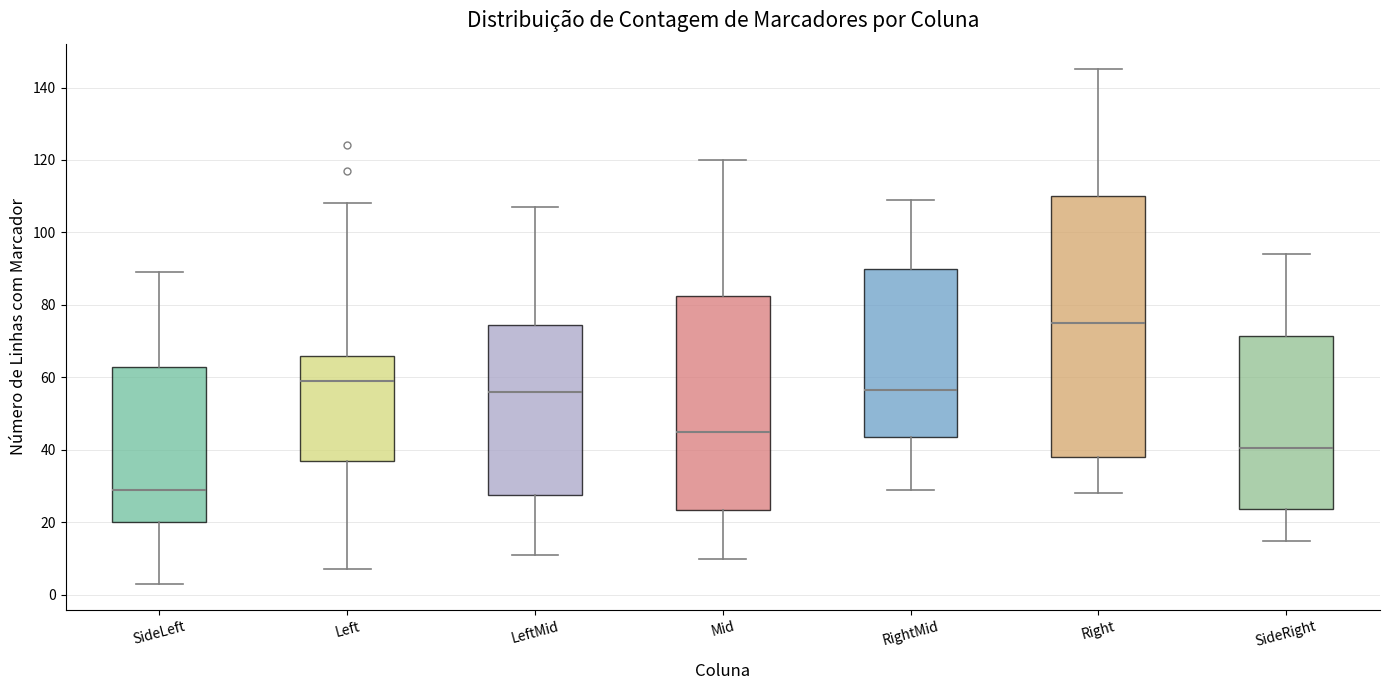

Where does the lower whisker of the box for Mid end on the y-axis? The values are not printed on the chart, so give them approximately, as read against the axis.

10